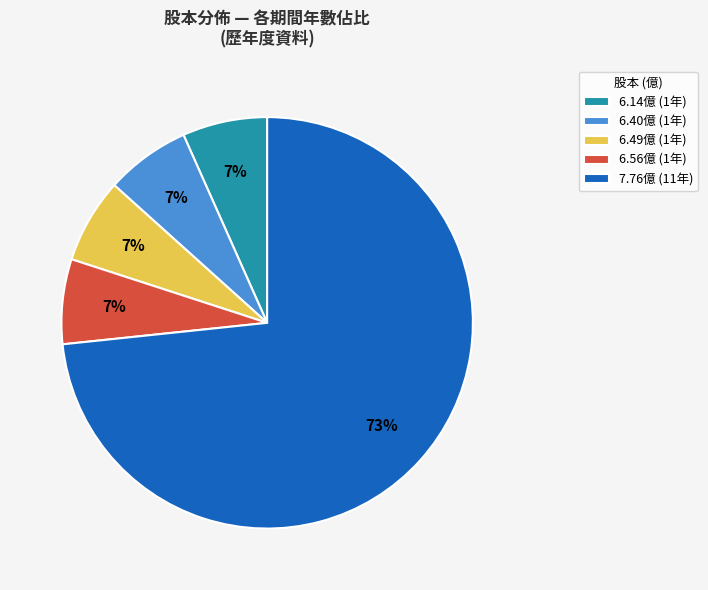

To the nearest percent, what percentage of the pie is 6.49億 (1年)?

7%